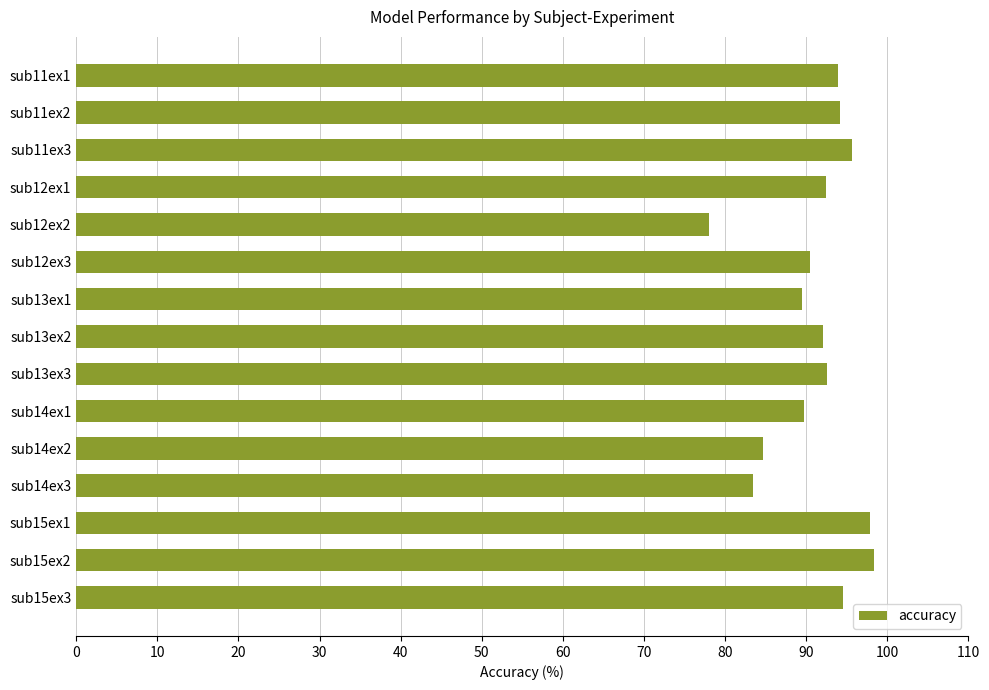

What is the change in value from sub11ex2 to sub14ex2?

-9.5